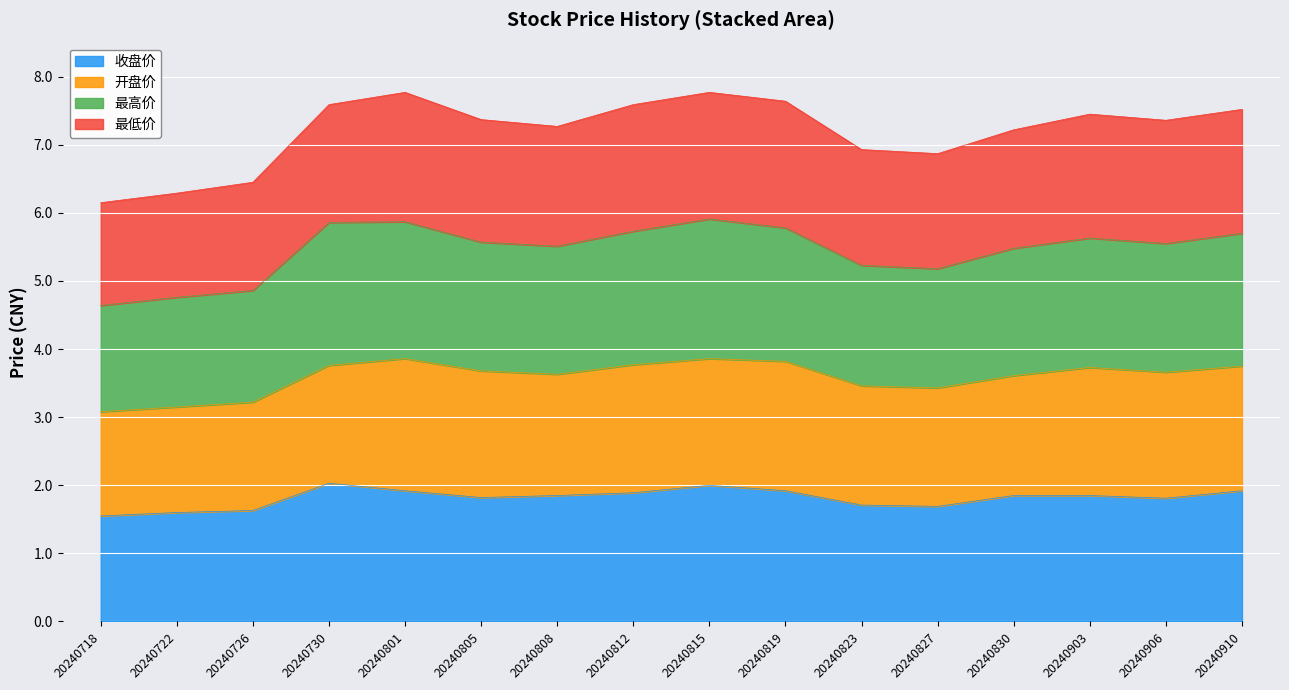

What is the highest value of the 收盘价 series?

2.0